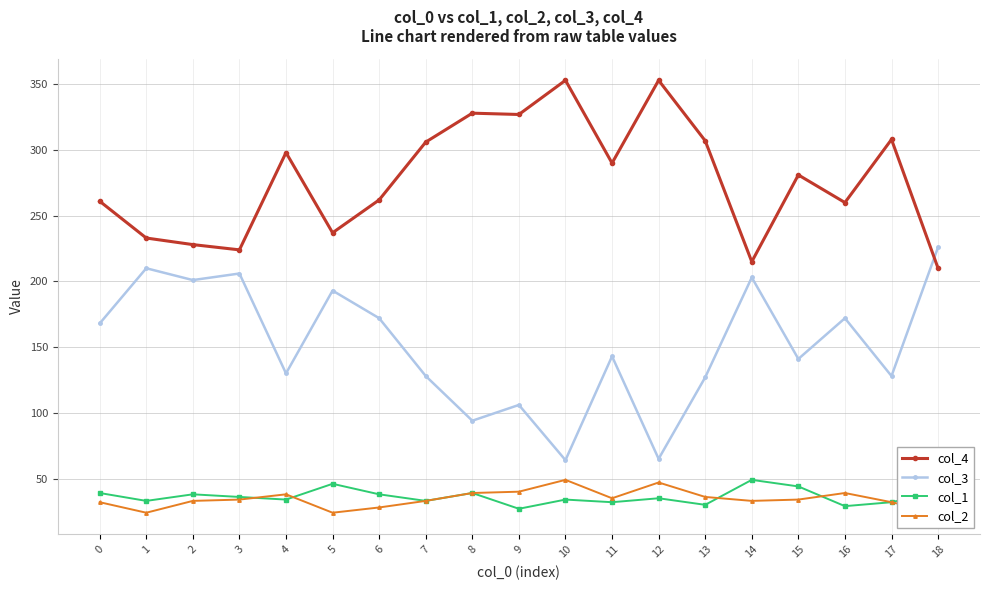

Is it true that col_4 equals 261 at 0?

True